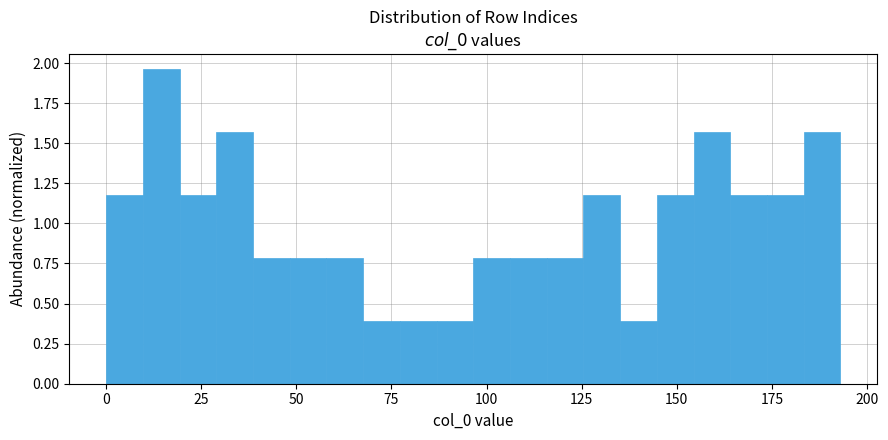

Read against the x-axis, roughly where is the centre of the tallest bar?

15